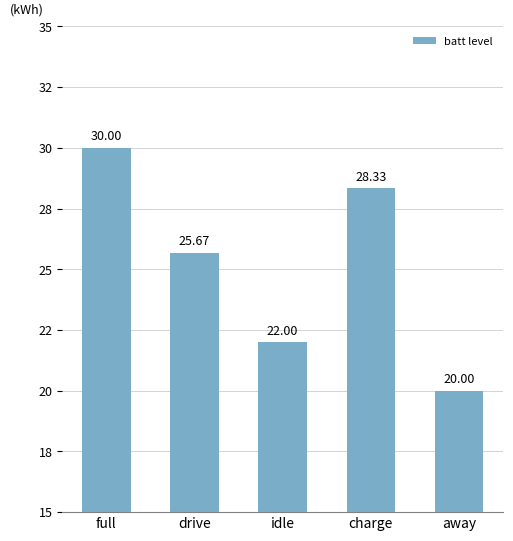

What is the average value?

25.2